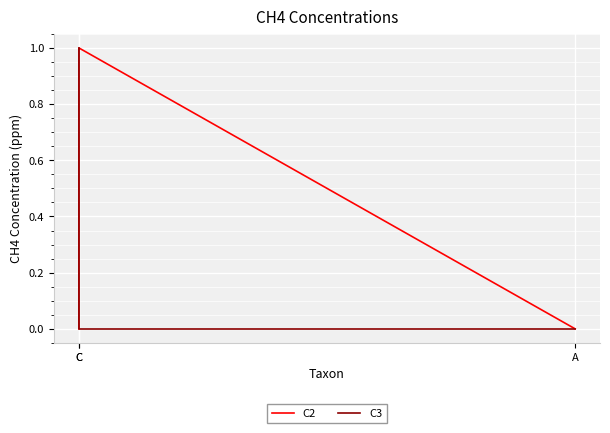

The C3 series shows 0 at C. True or false?

False